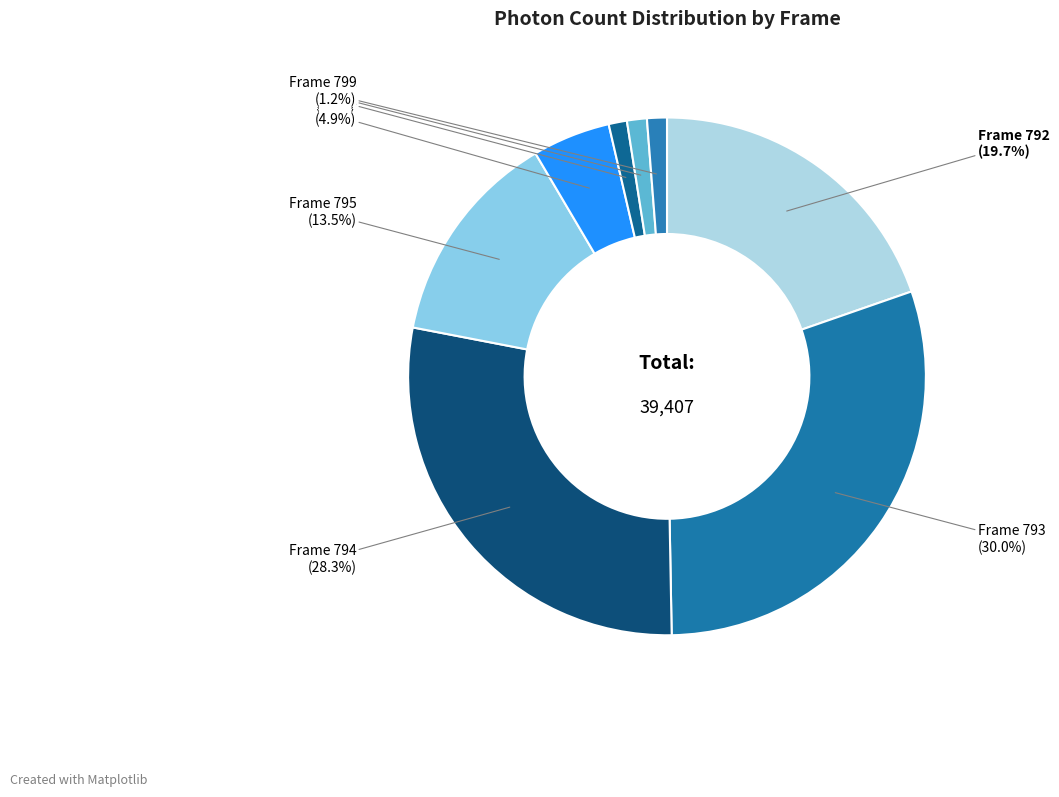

Which has a higher value, Frame 798 or Frame 796?

Frame 796